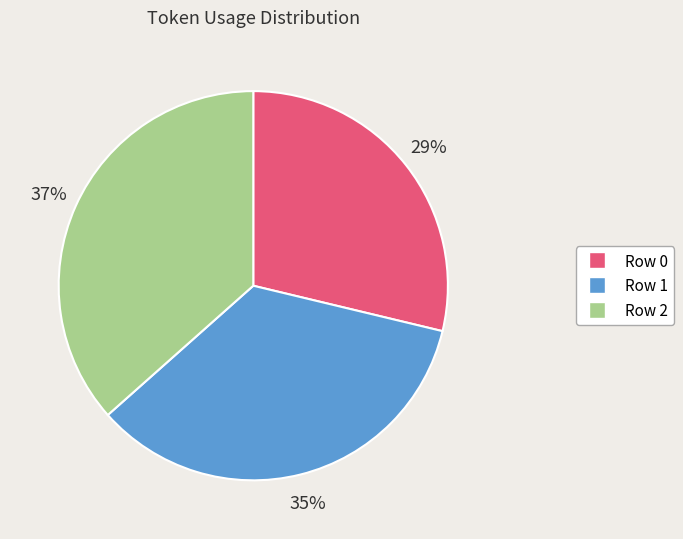

To the nearest percent, what percentage of the pie is Row 2?

37%